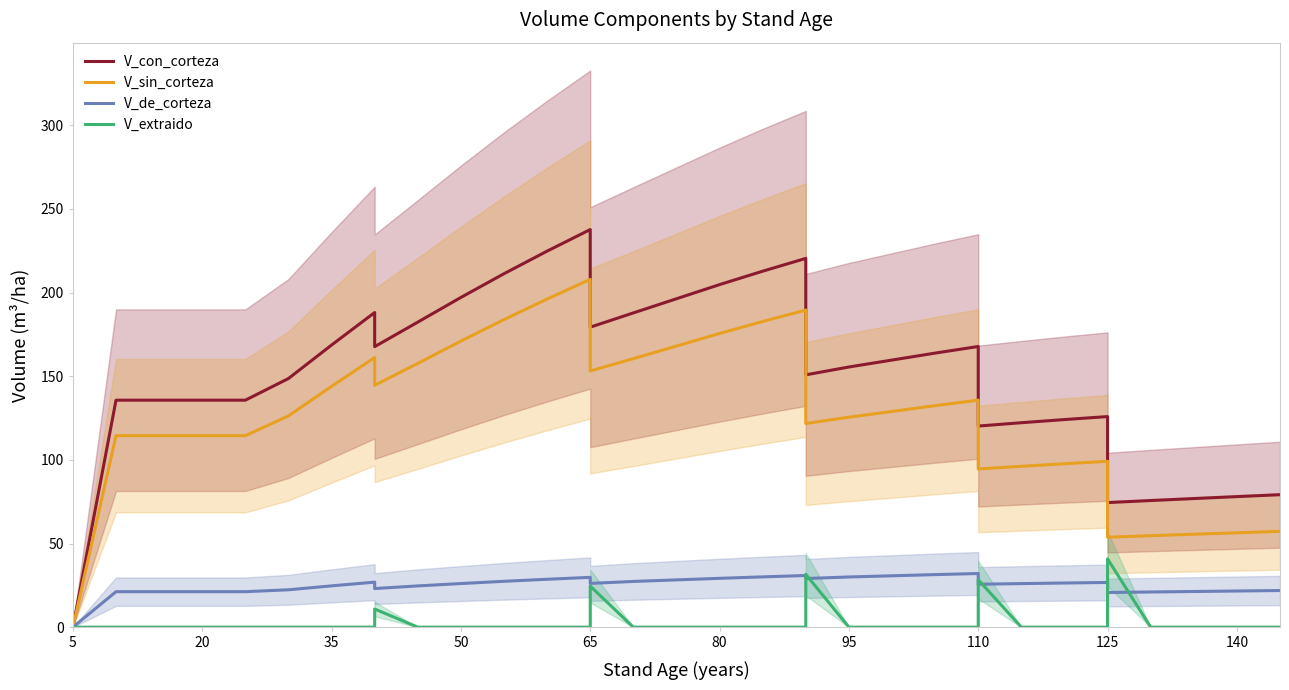

Which series has the widest spread of values?

V_con_corteza